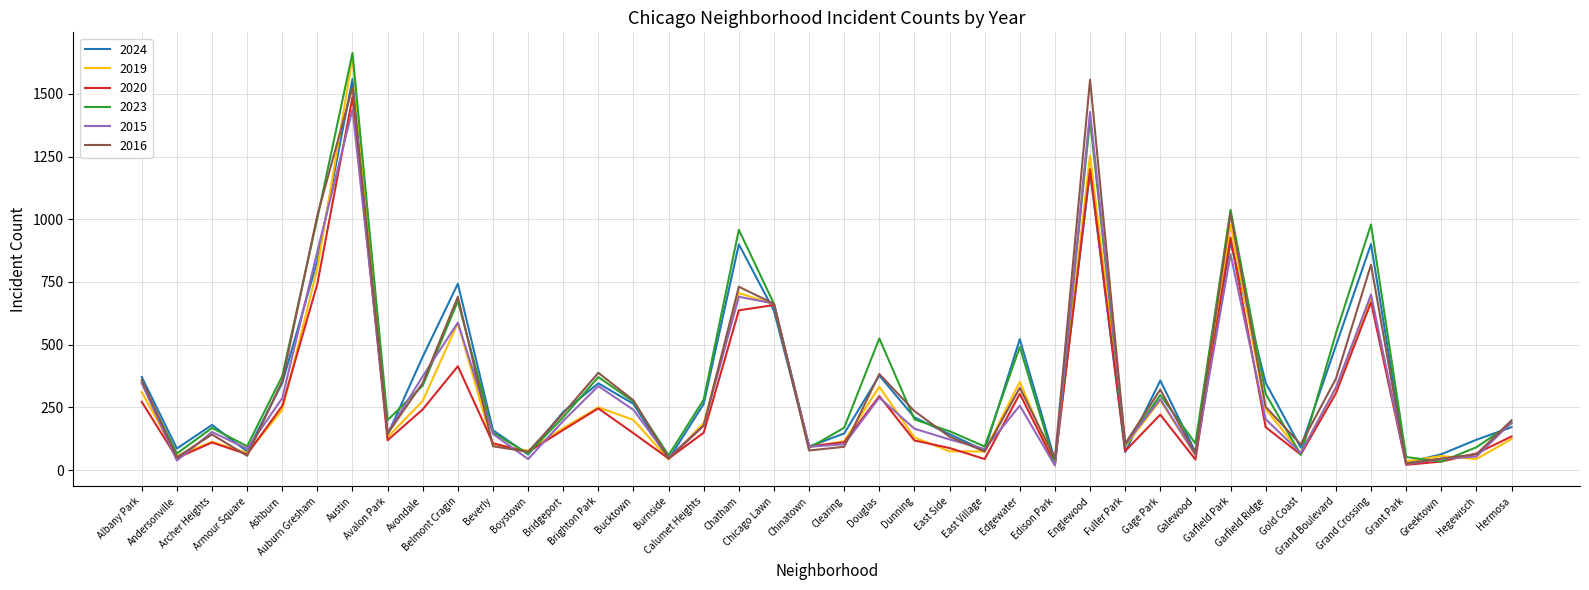

The 2016 series shows 27 at Beverly. True or false?

False